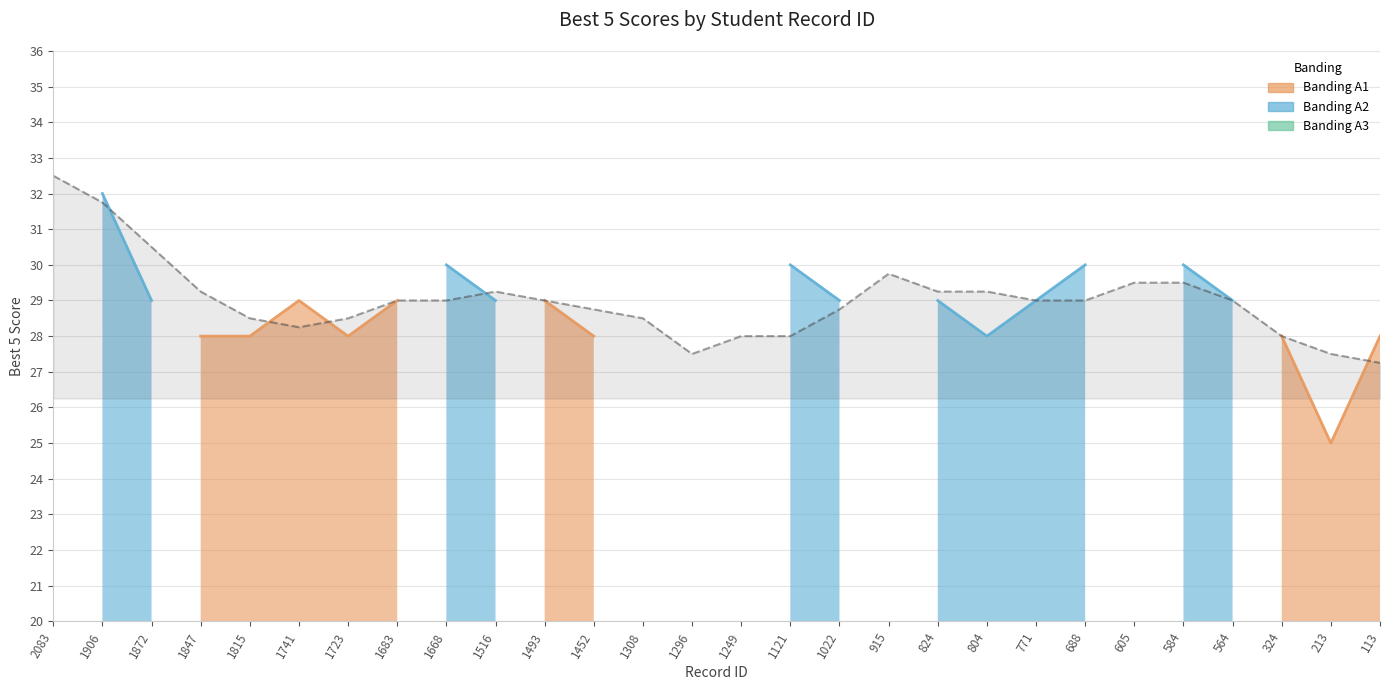

What is the sum of all values?

812.0